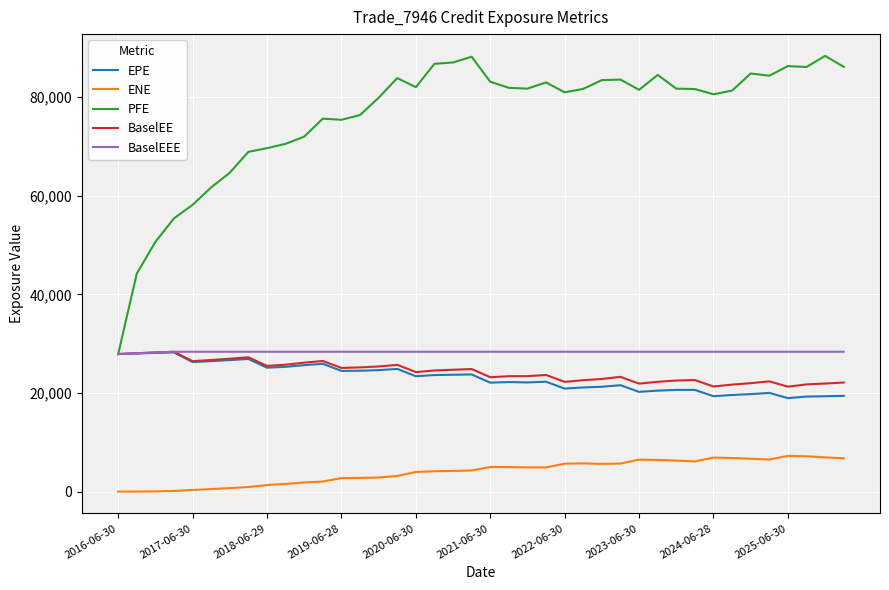

In EPE, how many points are lower than both neighbors (excluding endpoints)?

10